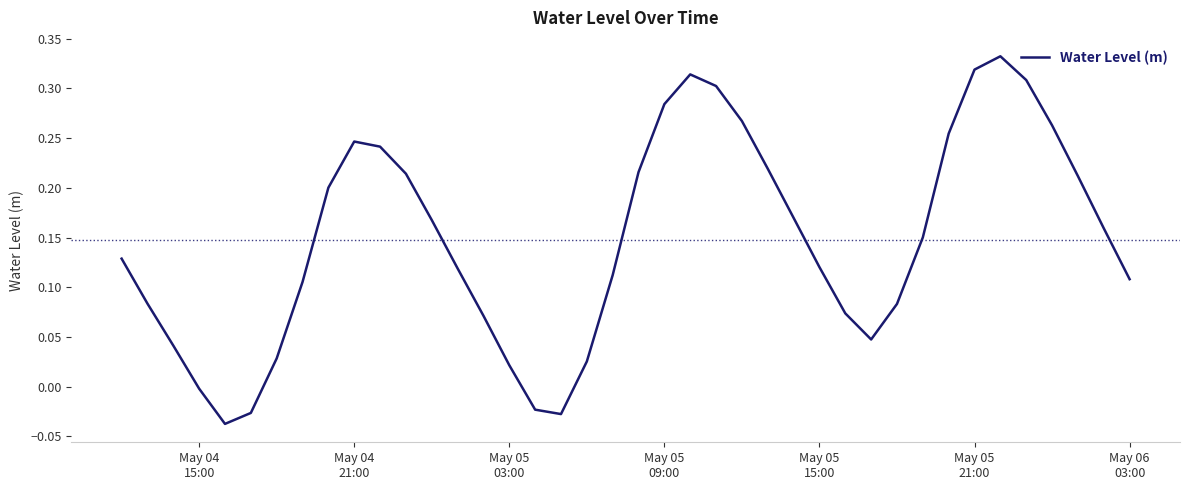

What is the difference between the maximum and minimum values?

0.4